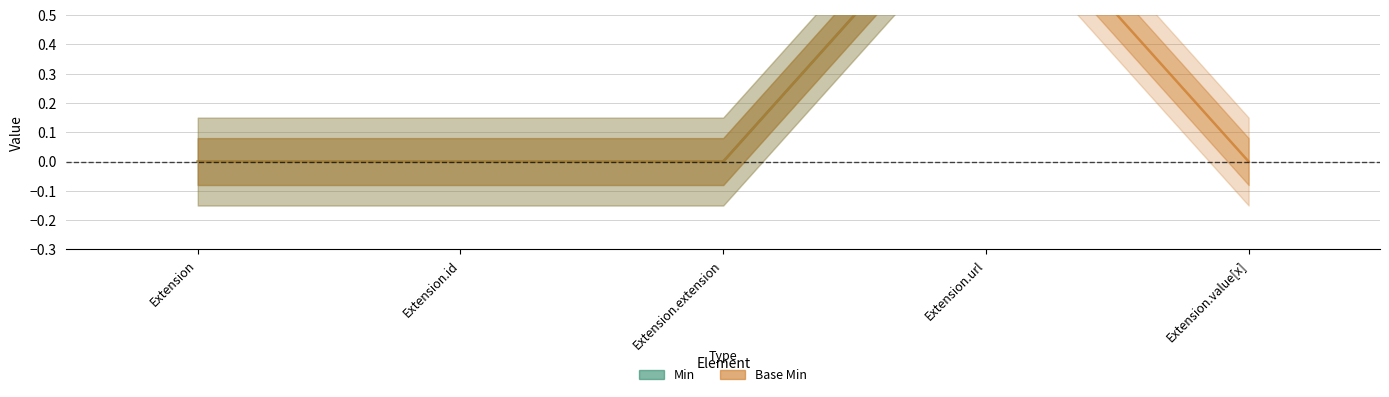

Rank the series by their average value, from lowest to highest.

Base Min, Min